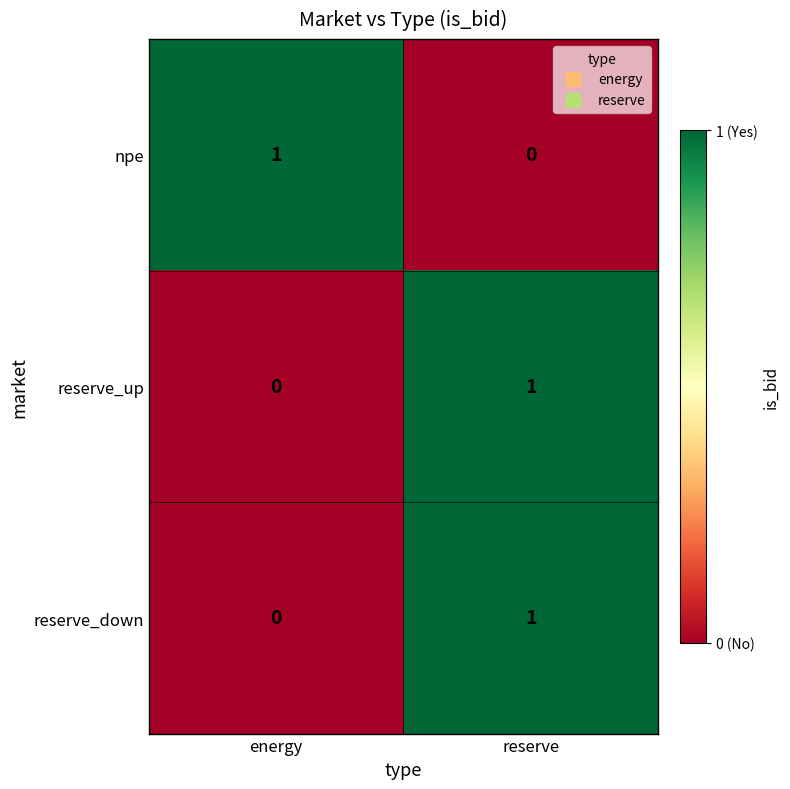

Reading left to right, extract all data points from this chart.

npe: energy=1	reserve=0
reserve_up: energy=0	reserve=1
reserve_down: energy=0	reserve=1